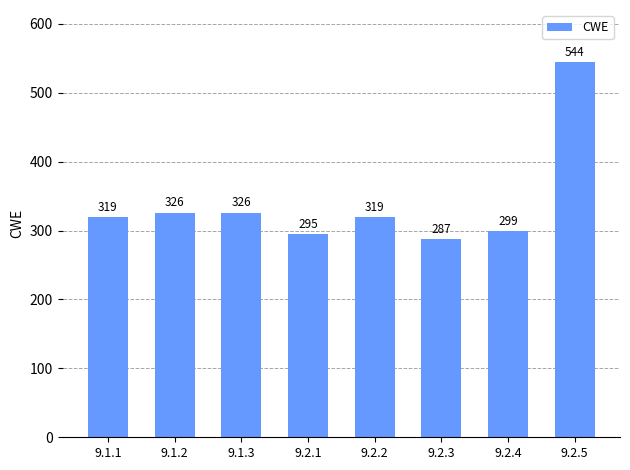

Approximately how many times larger is the value at 9.2.3 compared to 9.2.5?

0.5